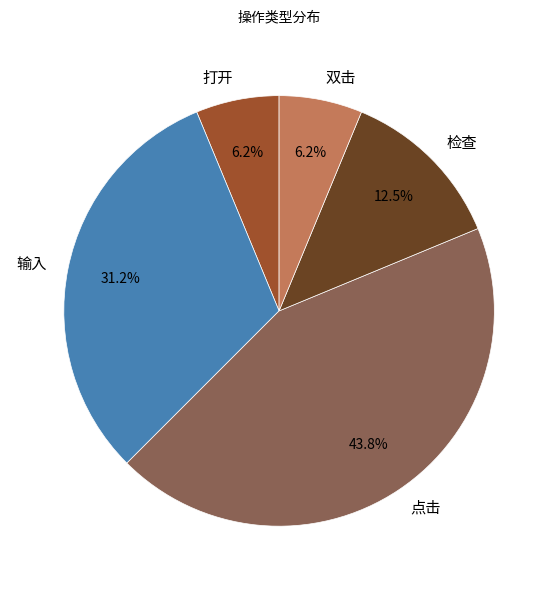

Do 检查 and 点击 together represent more than half of the pie?

Yes